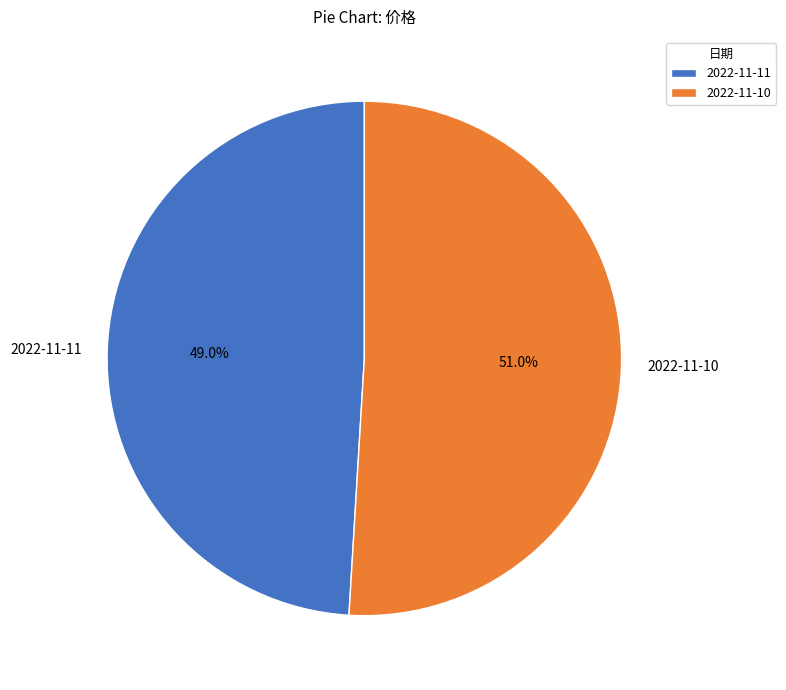

Count the number of slices in the pie.

2